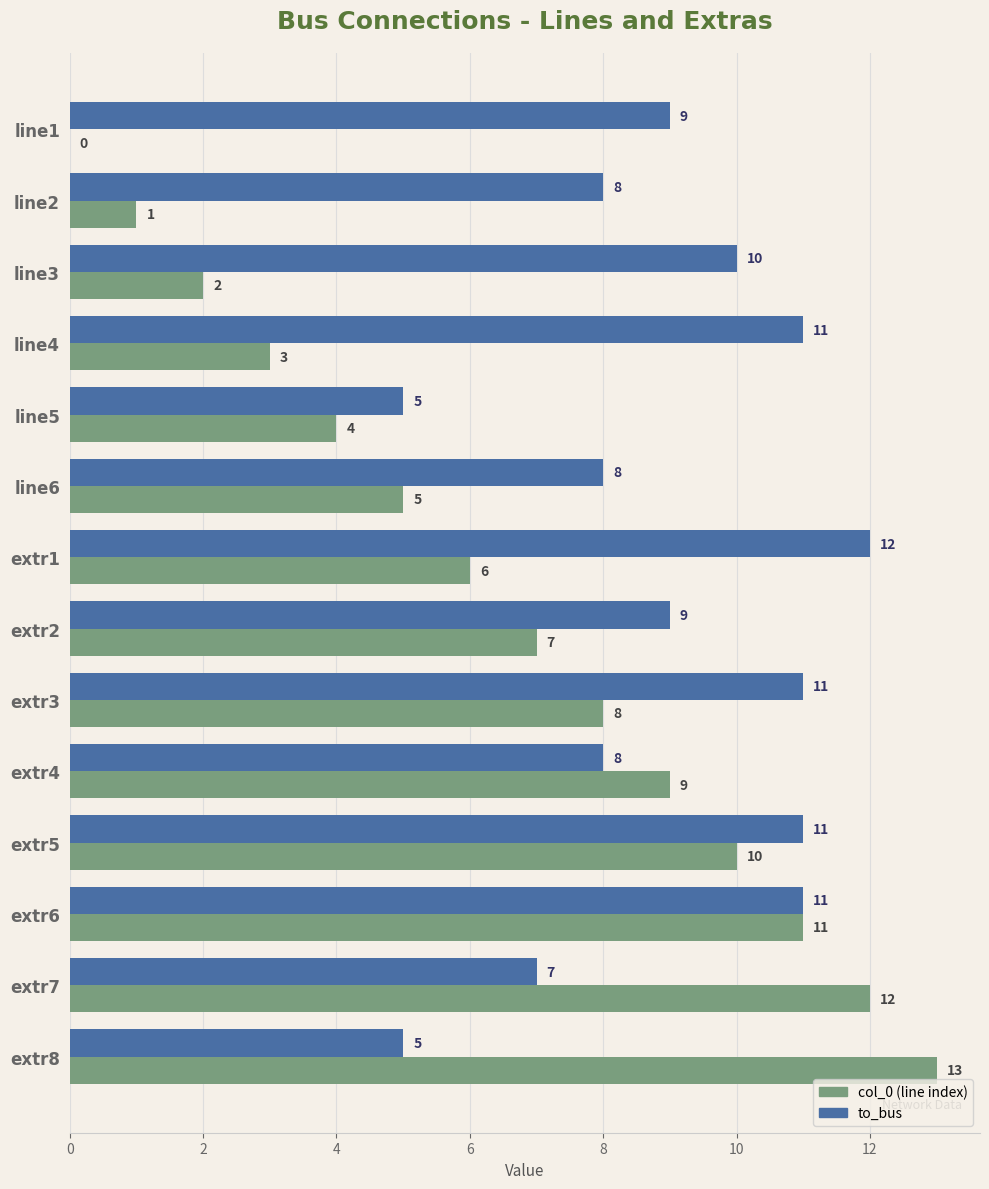

At which category is the sum across all series the highest?

extr6